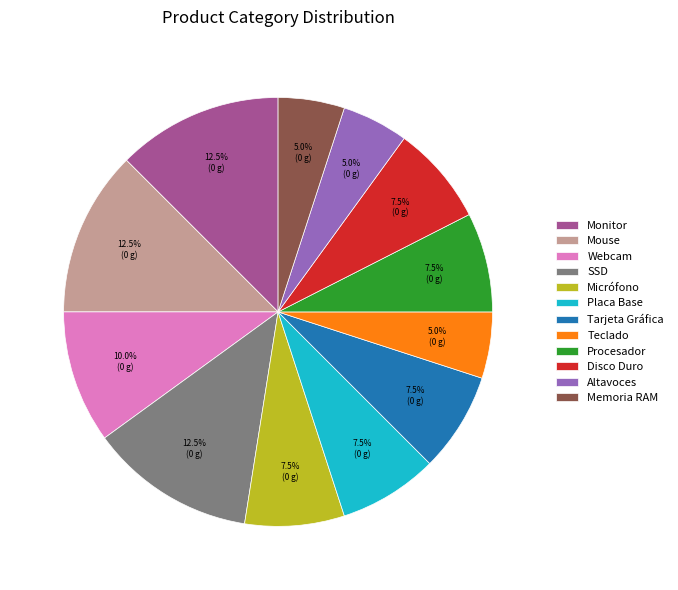

How many slices are in this pie chart?

12